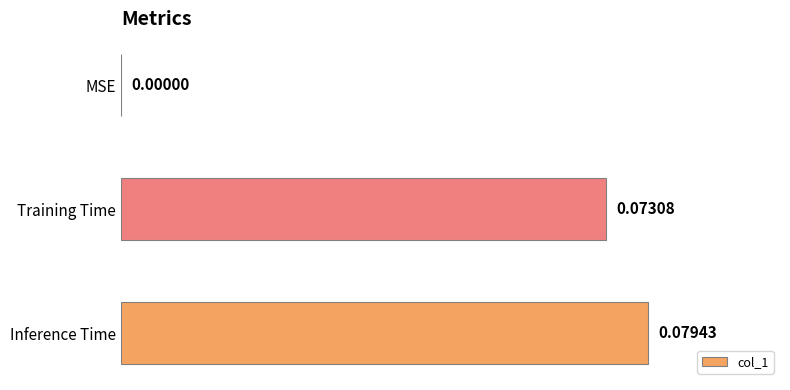

Are the bars grouped side by side (vs. stacked)?

No